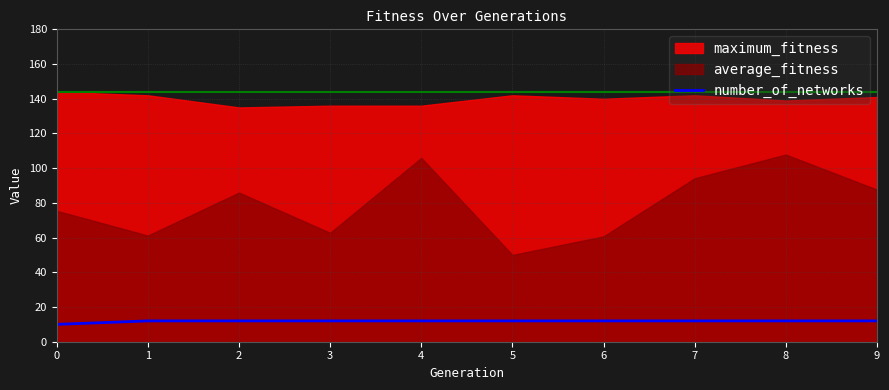

How many values are between 12 and 13?

9